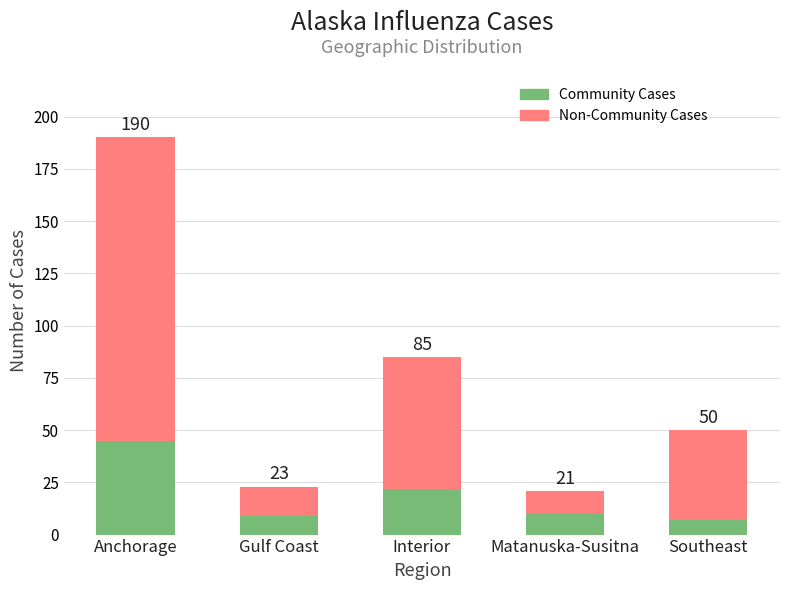

The Non-Community Cases series shows 43 at Southeast. True or false?

True